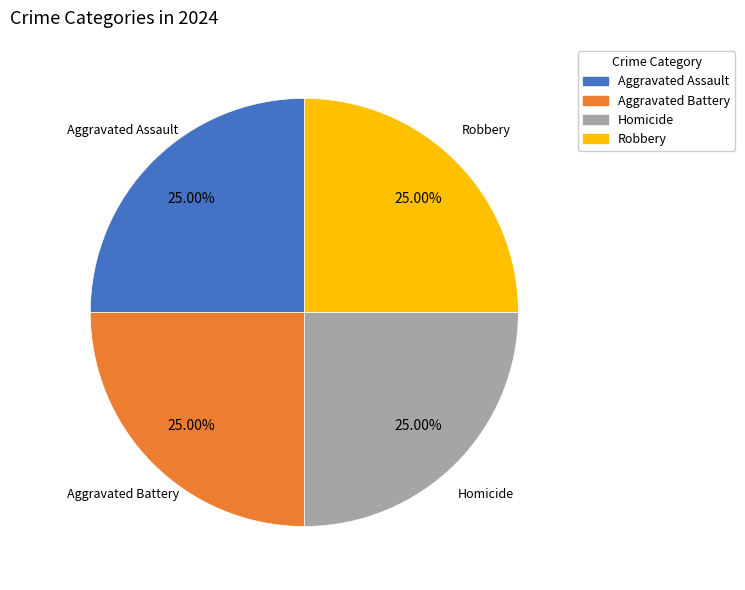

What is the ratio of the value at Aggravated Assault to the value at Aggravated Battery?

1.0